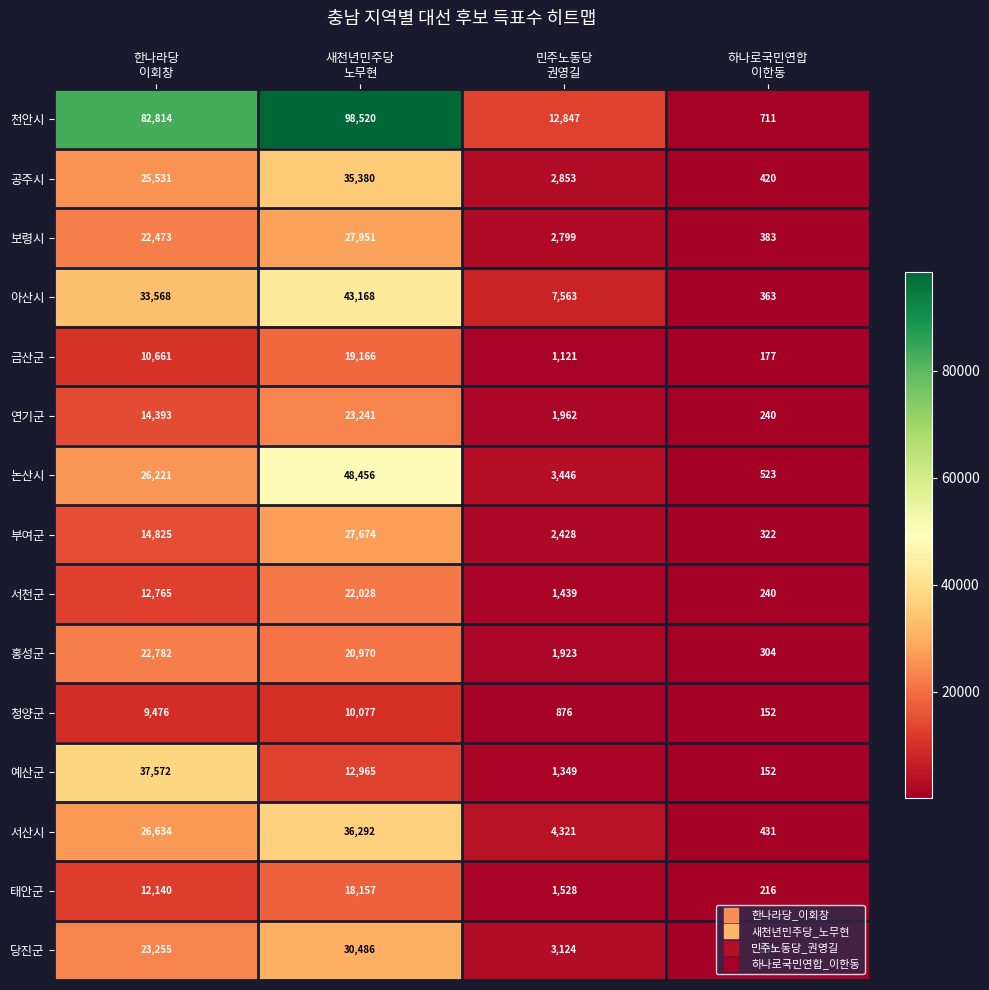

Which series changed the most between 한나라당
이회창 and 새천년민주당
노무현?

예산군